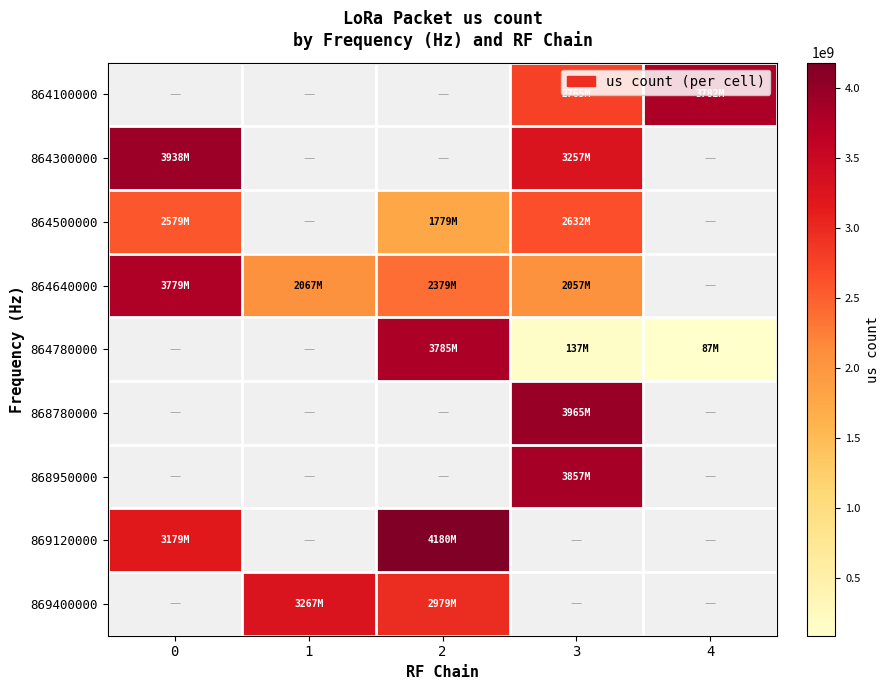

How many positive values does the 864640000 series have?

4